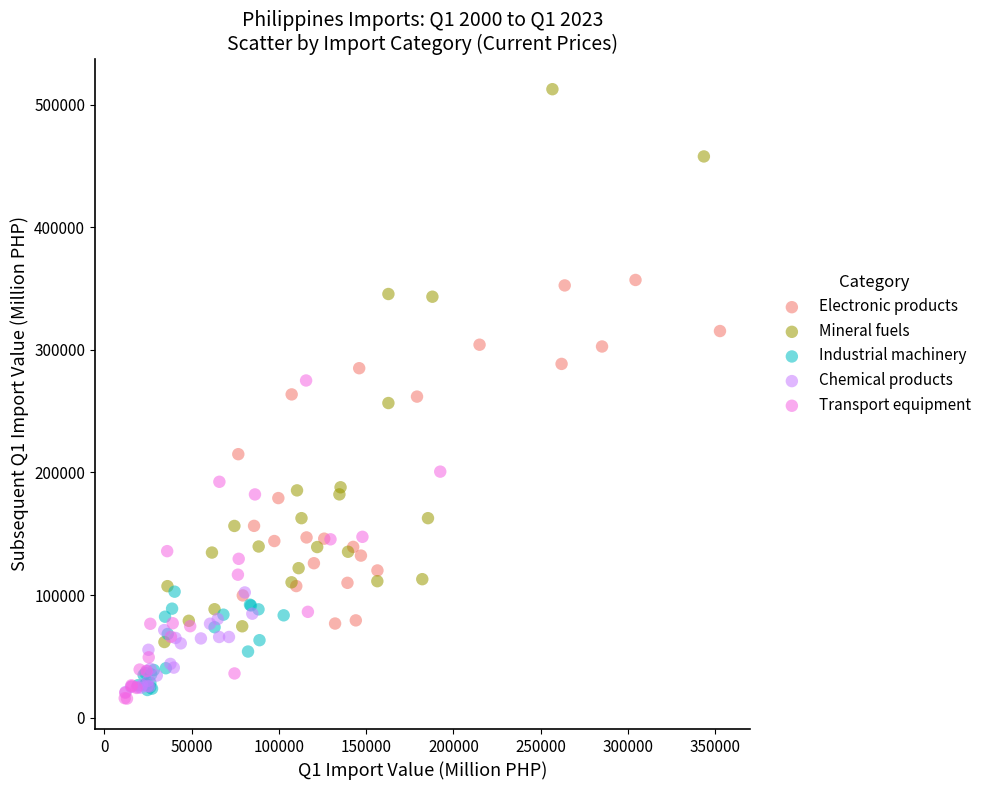

Which series reaches the maximum Y coordinate?

Mineral fuels